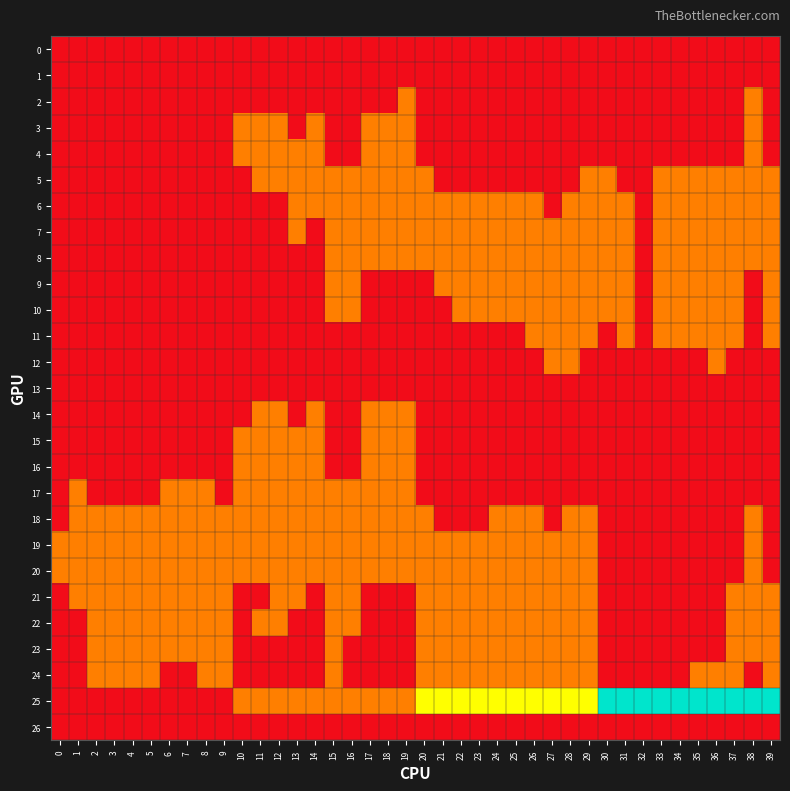

Between 13 and 9, which is larger?

13